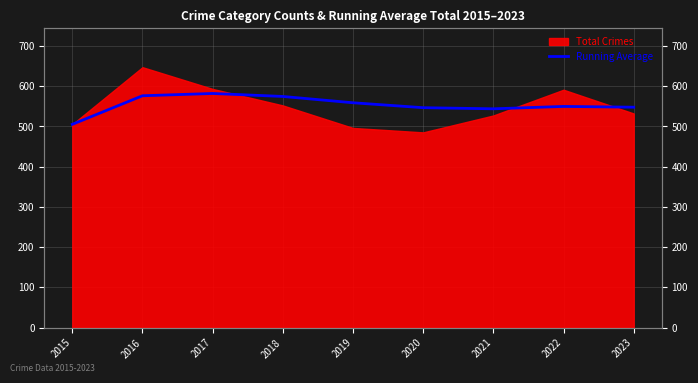

The value at 2022 is 549.5. True or false?

True